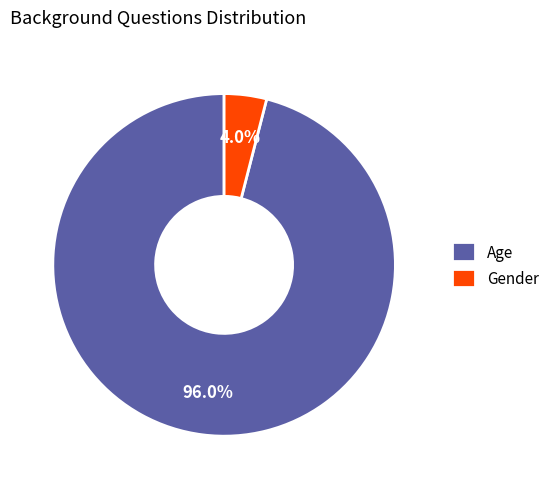

Is there any slice that represents more than half of the pie?

Yes